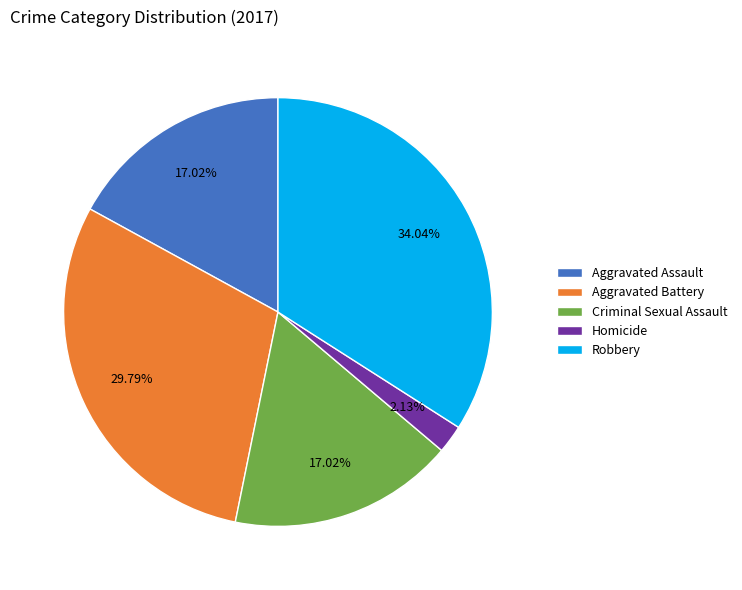

Combined, what portion of the pie is Robbery and Homicide?

36.2%